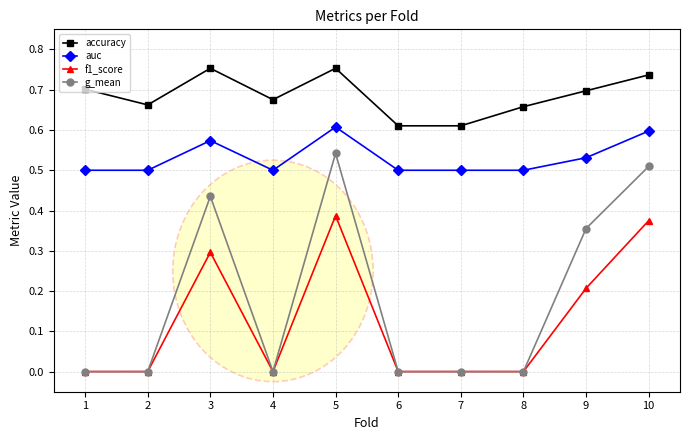

True or false: auc has a value of 0.1 at 4.

False